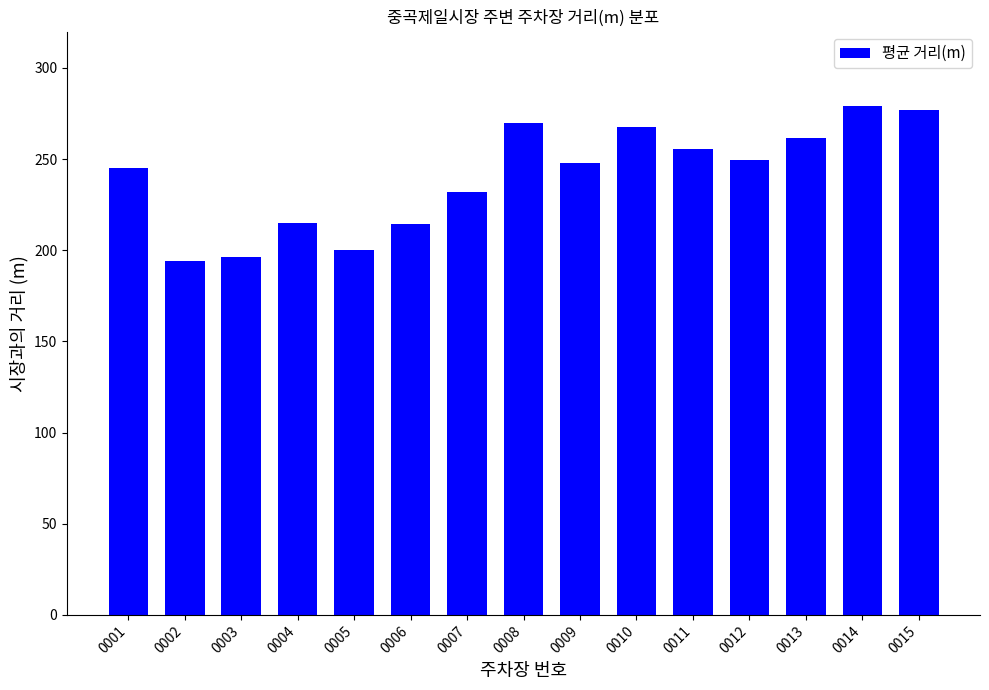

How many bars are there in total?

15